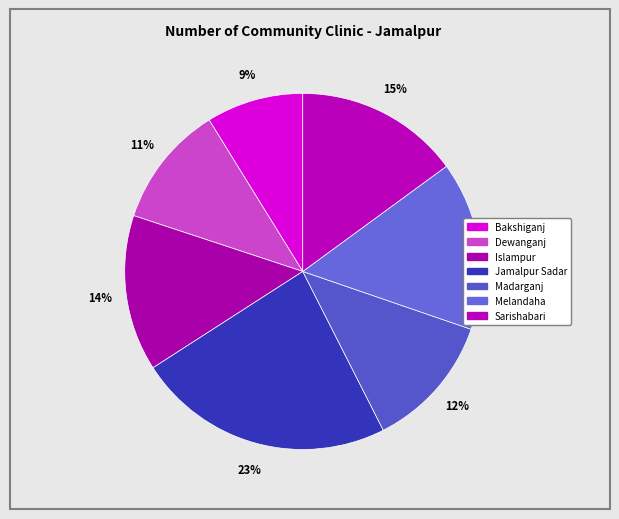

Is there a majority slice in this chart?

No